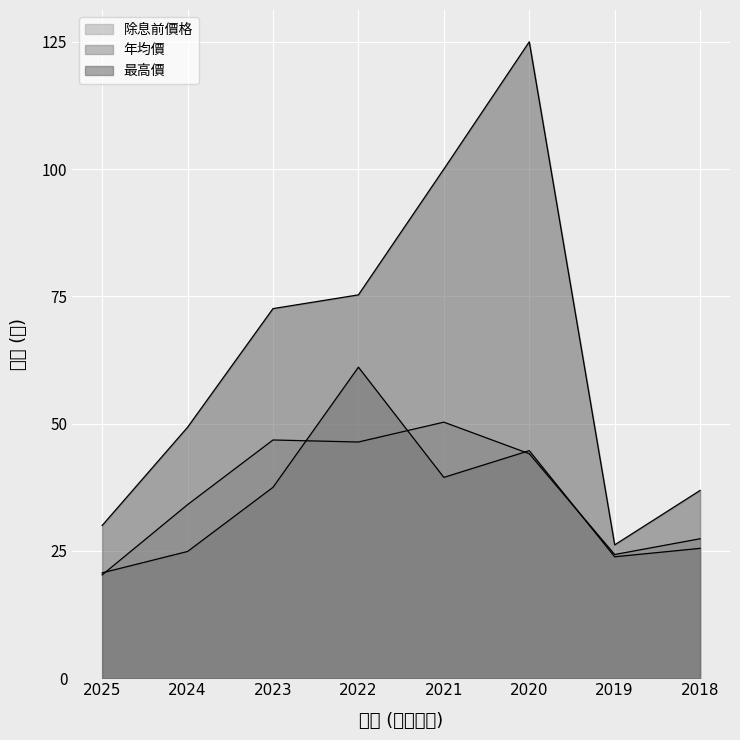

The 除息前價格 series shows 70.9 at 2022. True or false?

False